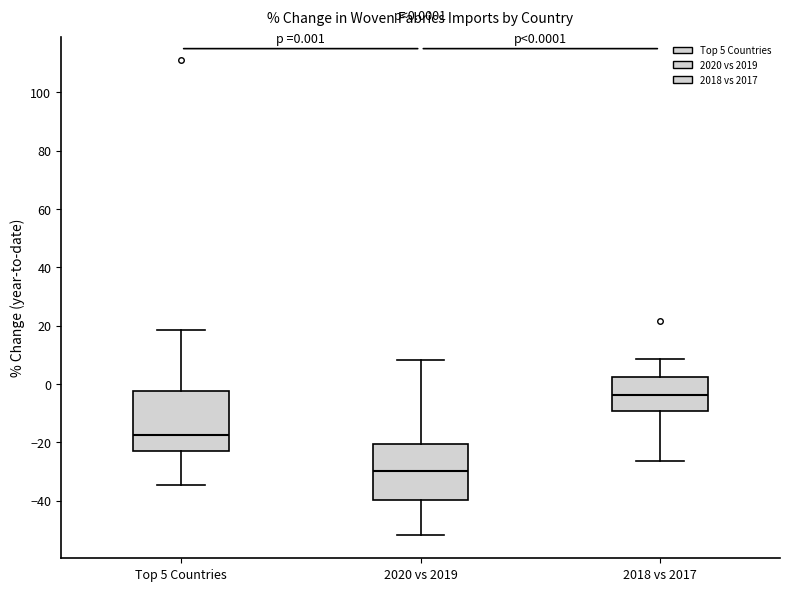

Which box's median line is the lowest?

2020 vs 2019